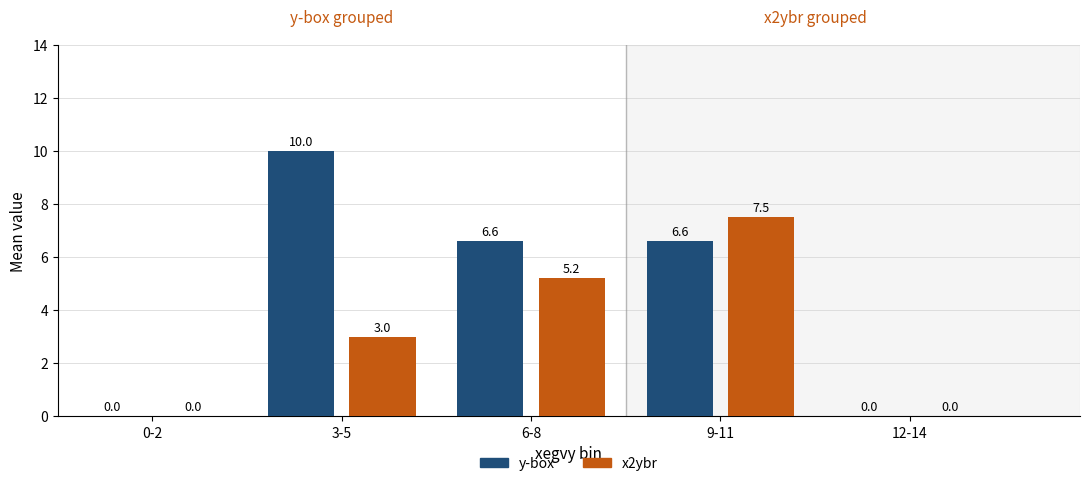

What are all the series names shown in the legend?

y-box, x2ybr